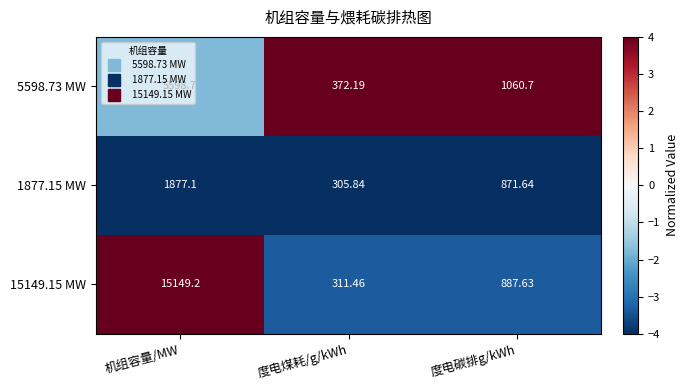

Which series has the widest spread of values?

15149.15 MW